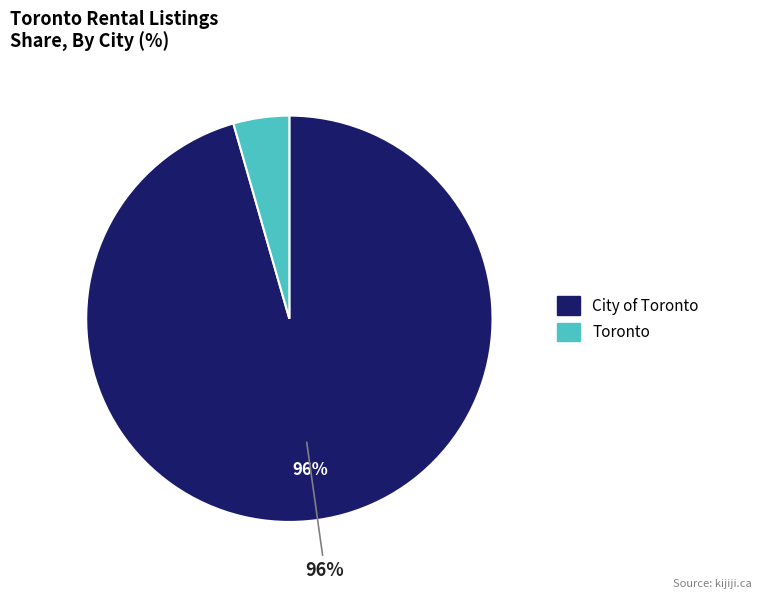

What is the smallest slice in the pie chart?

Toronto